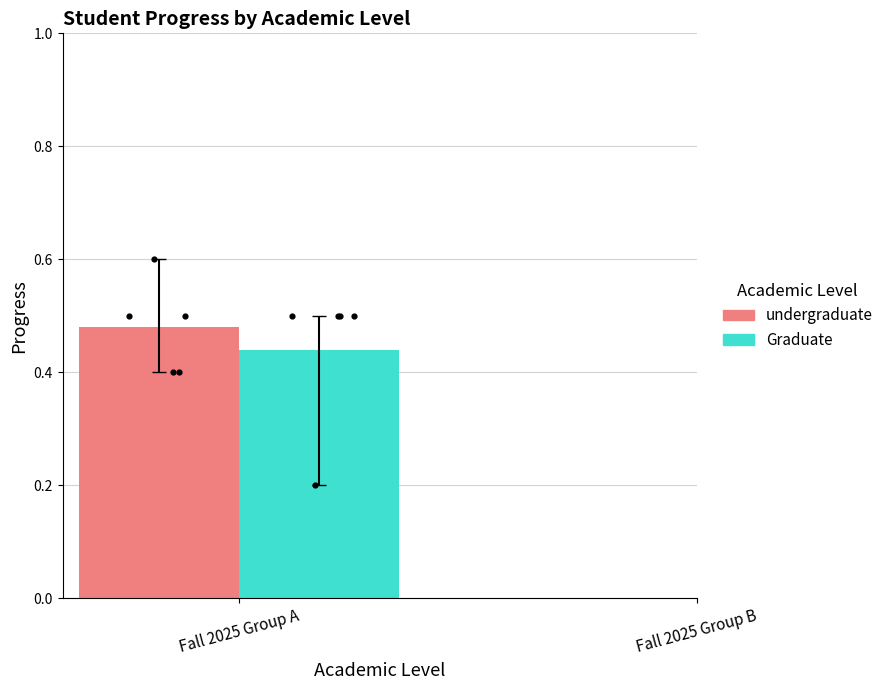

Which series reaches the maximum Y coordinate?

undergraduate